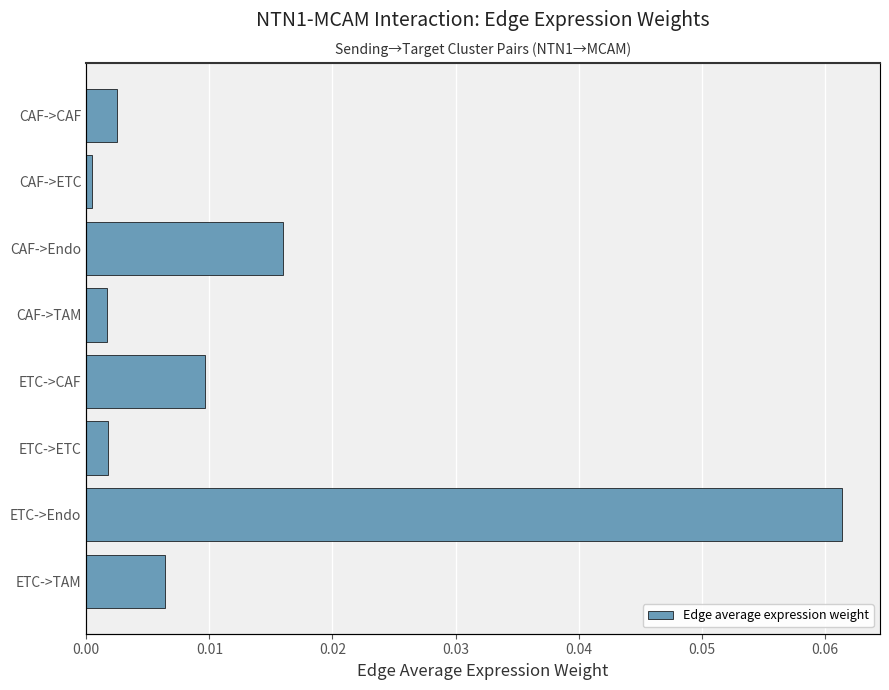

What is the difference between the maximum and minimum values?

0.1